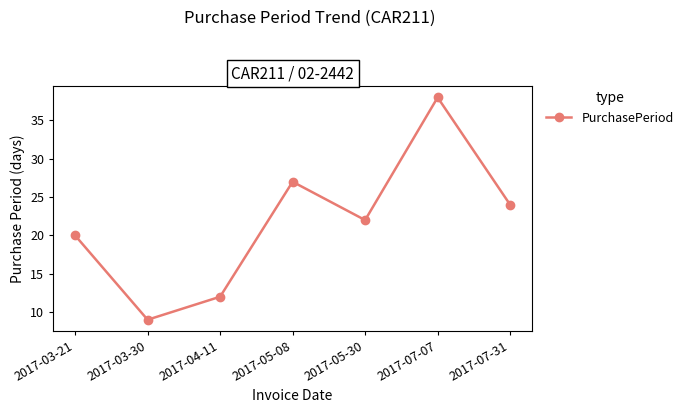

How many values are below 22?

3